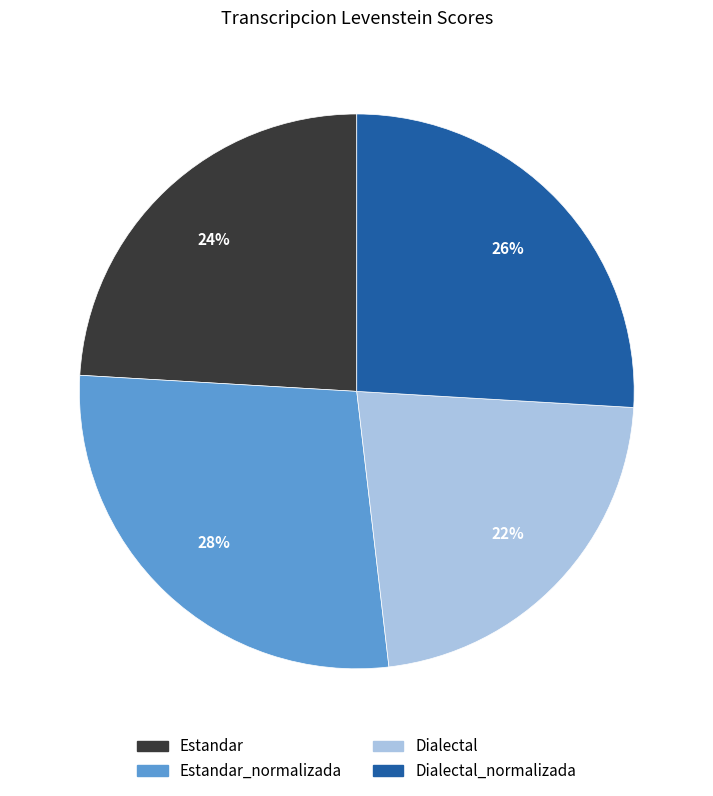

To the nearest percent, what portion does Dialectal_normalizada represent?

26%